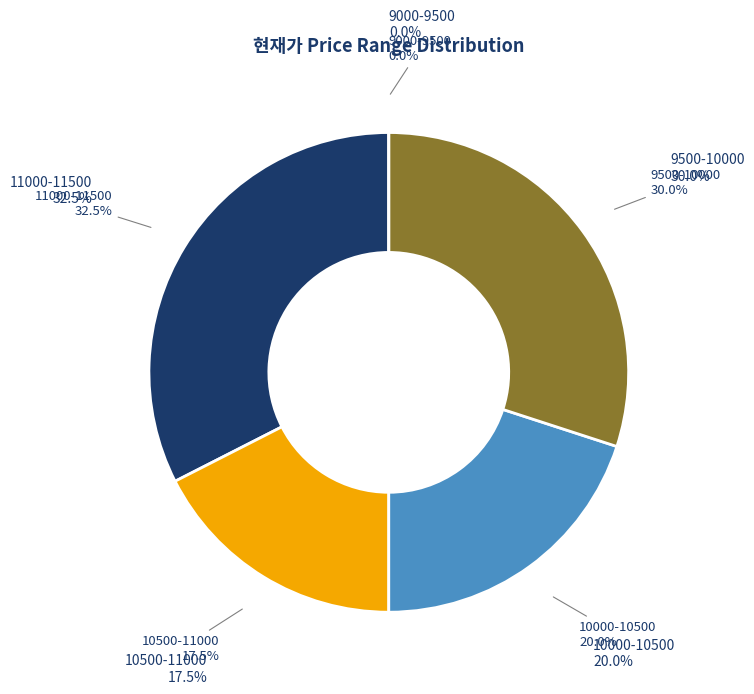

Does any single category account for the majority?

No